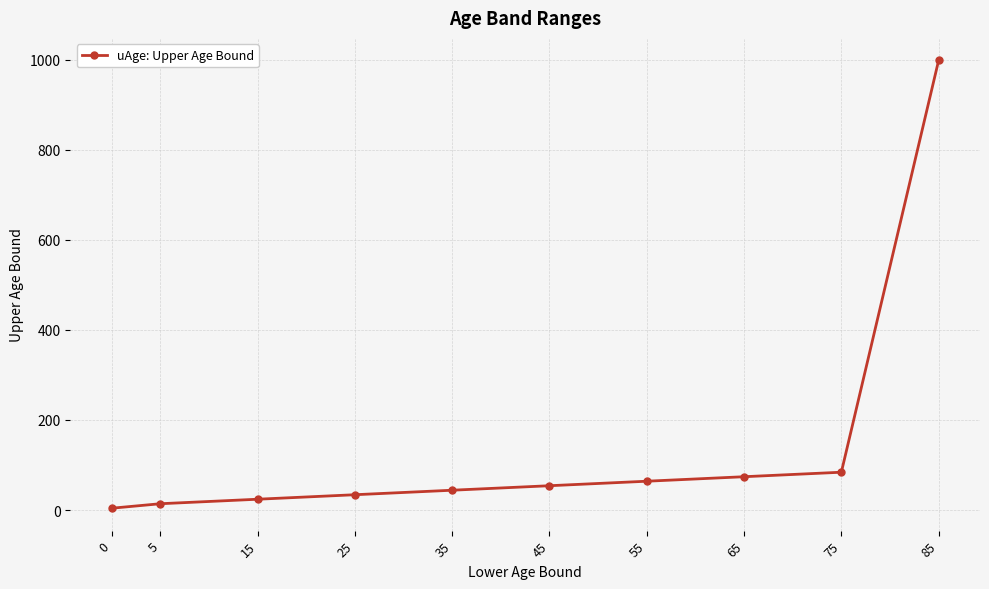

Reading left to right, list all the values displayed in this chart.

4	14	24	34	44	54	64	74	84	999